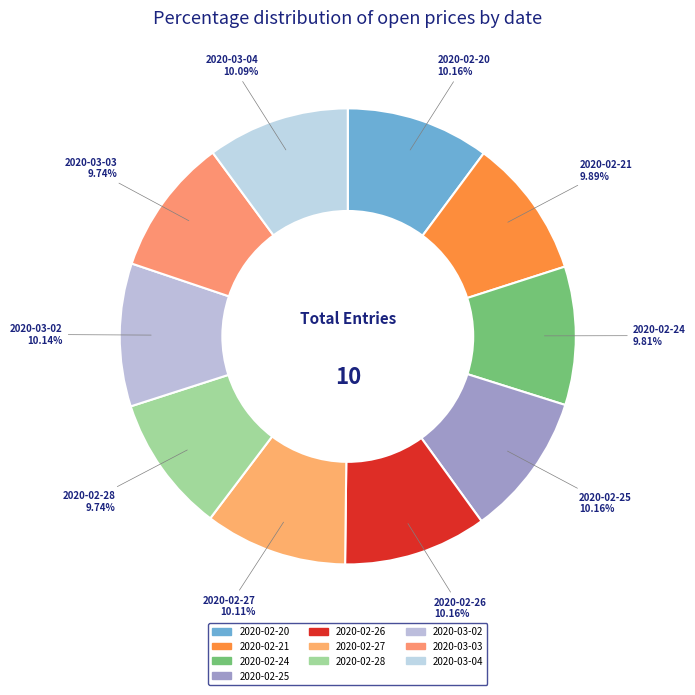

Combined, do 2020-03-02 and 2020-02-28 account for over 50%?

No